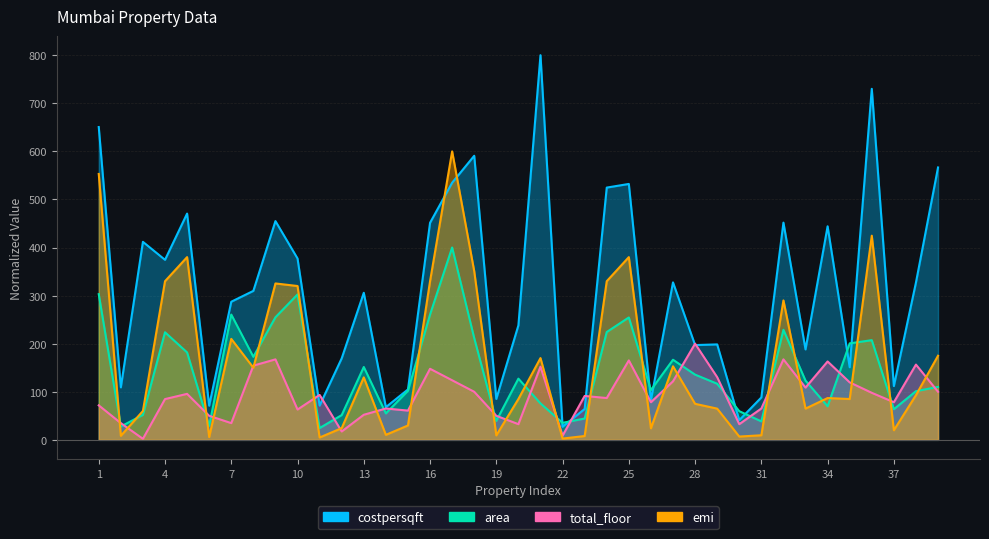

The value of emi at 5 is 380.0. True or false?

True